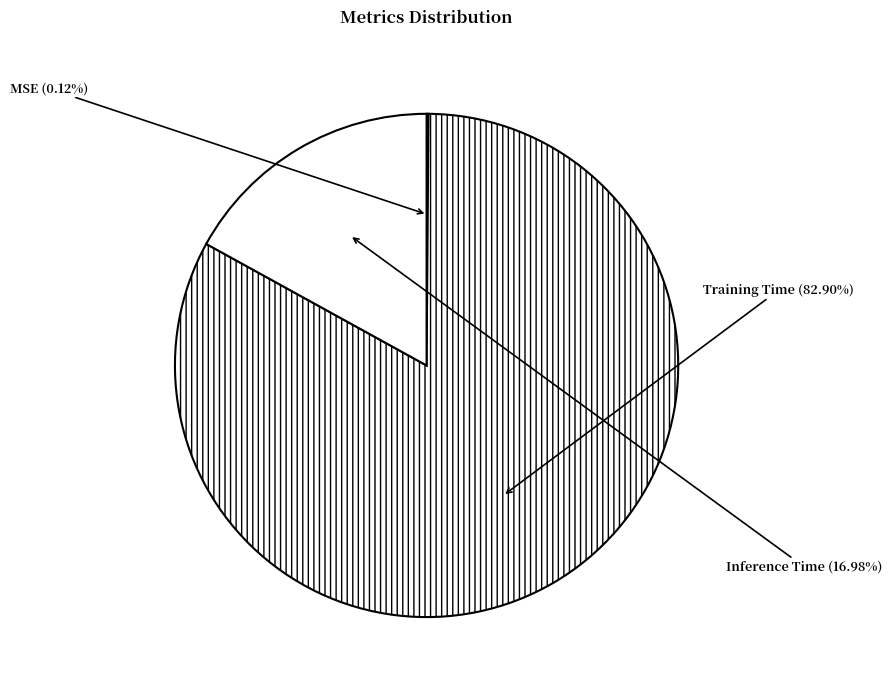

Which slice is the largest?

Training Time